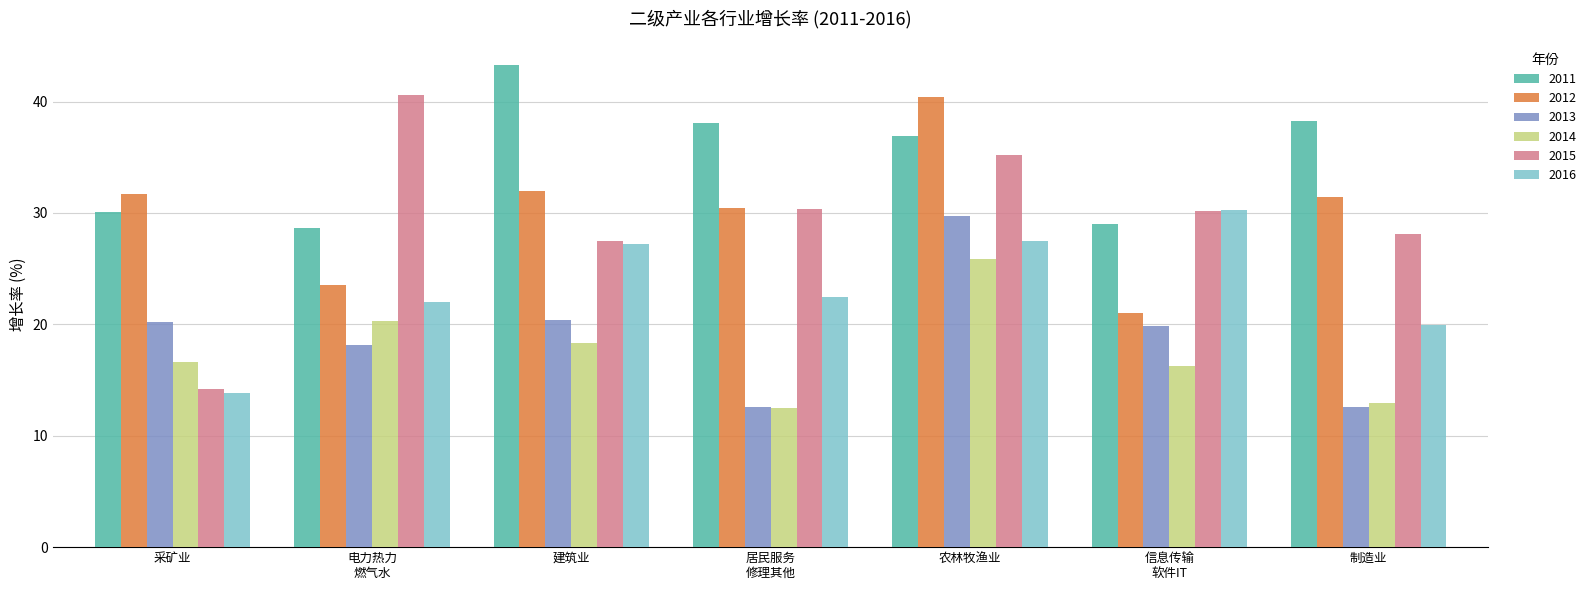

What is the label of the 5th bar from the right?

建筑业